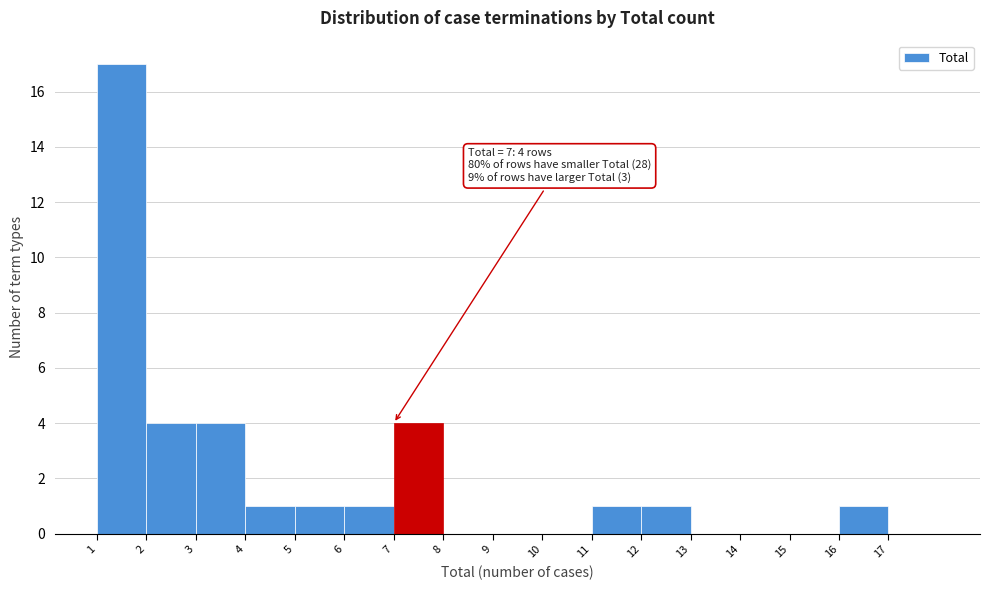

Over which range of the x-axis is the bar tallest?

1 to 2